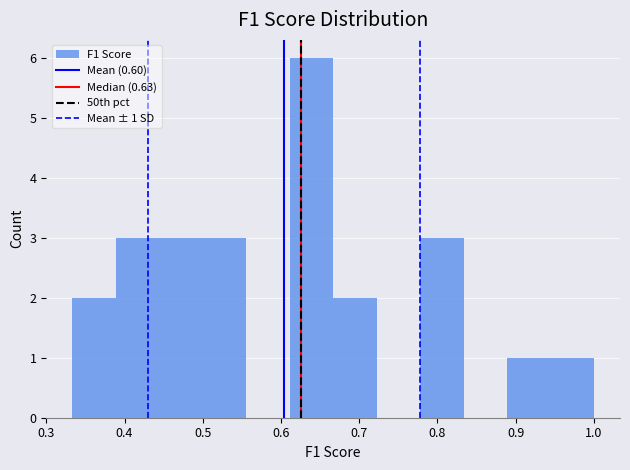

Which range on the x-axis has the tallest bar?

0.61 to 0.67